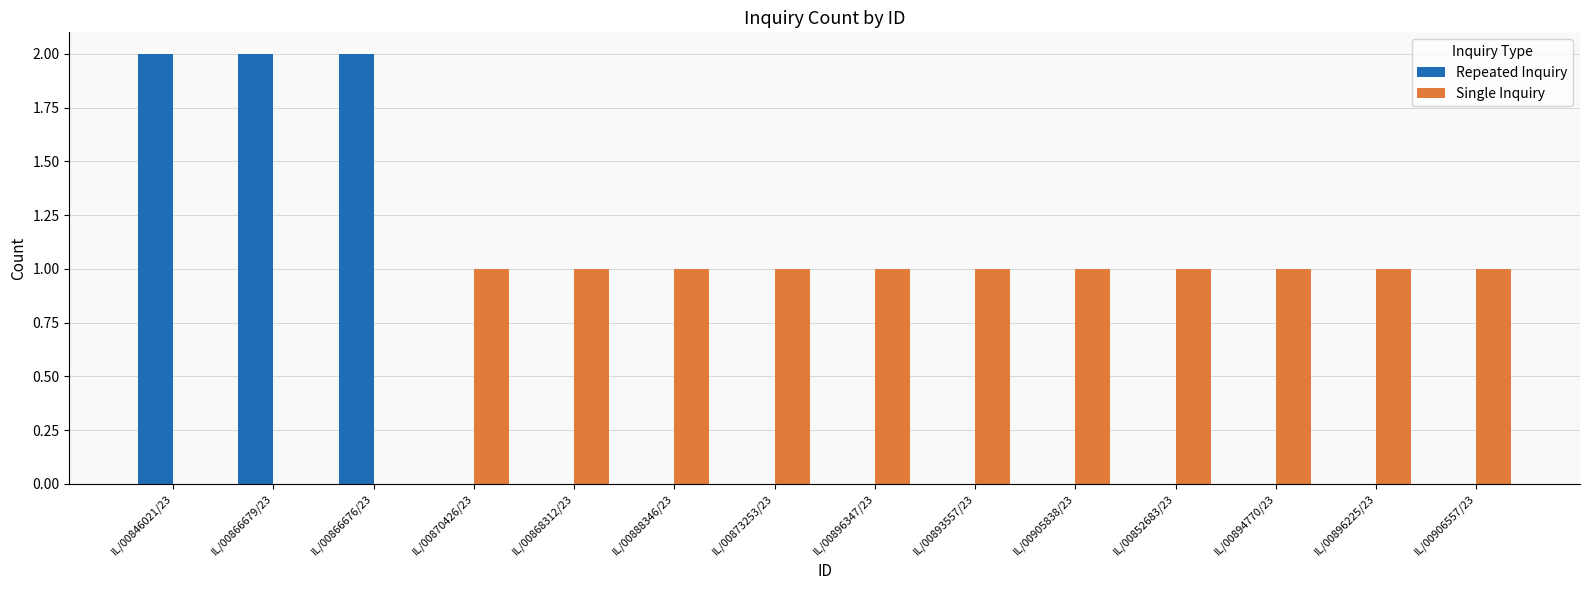

Count the number of categories in the chart.

14